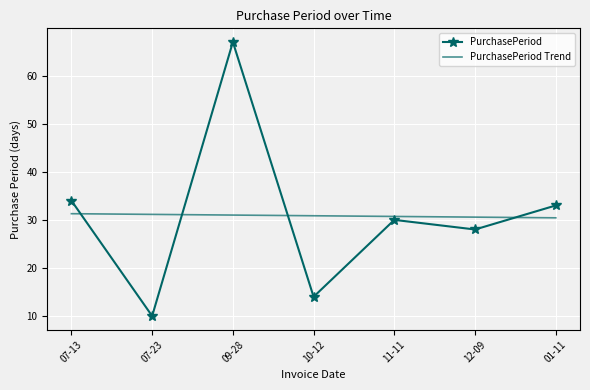

Where is the first local minimum for PurchasePeriod?

07-23